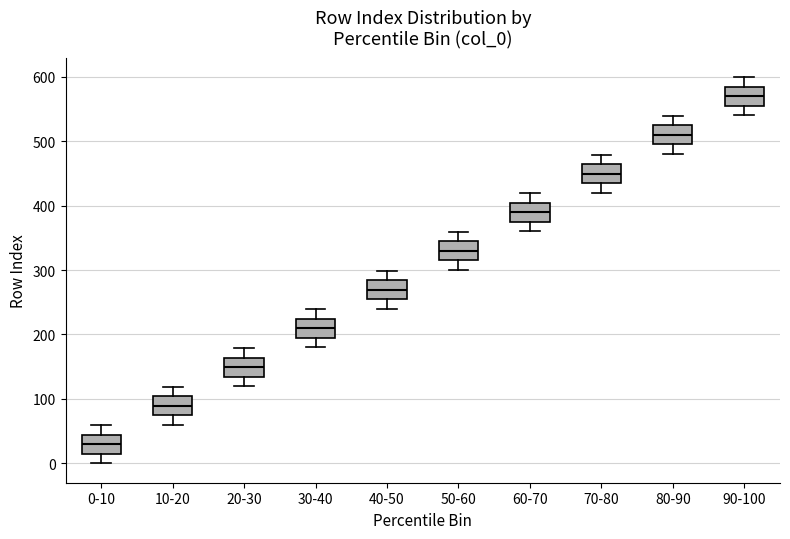

Reading left to right, transcribe this box plot: for each box, give where its median line is, the range the box spans, and where its two whiskers end, as read against the y-axis. The values are not printed on the chart, so give them approximately, as read against the axis.

0-10: median 30, box 10 to 40, whiskers 0 to 60
10-20: median 90, box 70 to 100, whiskers 60 to 120
20-30: median 150, box 130 to 160, whiskers 120 to 180
30-40: median 210, box 190 to 220, whiskers 180 to 240
40-50: median 270, box 250 to 280, whiskers 240 to 300
50-60: median 330, box 310 to 340, whiskers 300 to 360
60-70: median 390, box 370 to 400, whiskers 360 to 420
70-80: median 450, box 430 to 460, whiskers 420 to 480
80-90: median 510, box 490 to 520, whiskers 480 to 540
90-100: median 570, box 550 to 580, whiskers 540 to 600